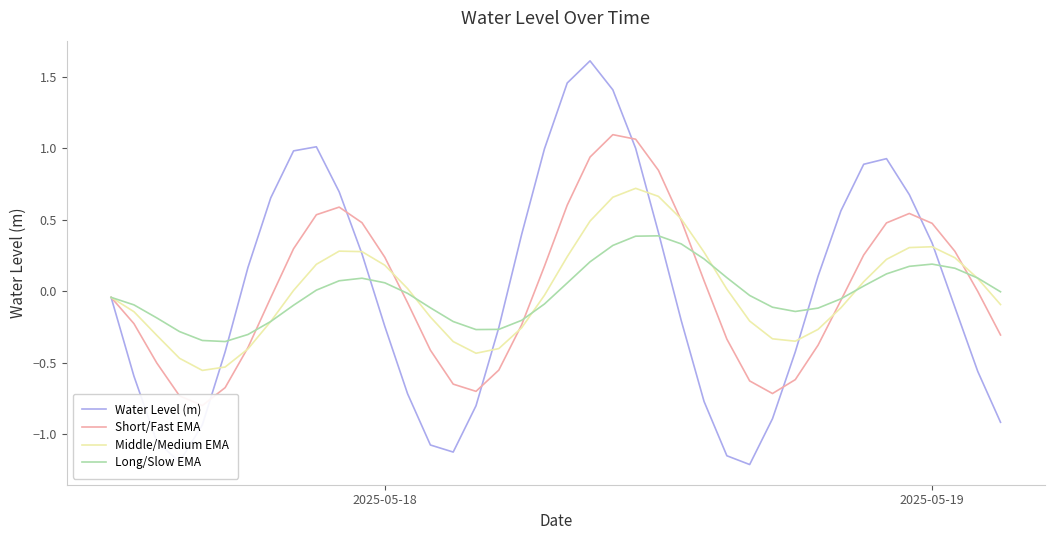

Is this an area chart (filled region under the line)?

No